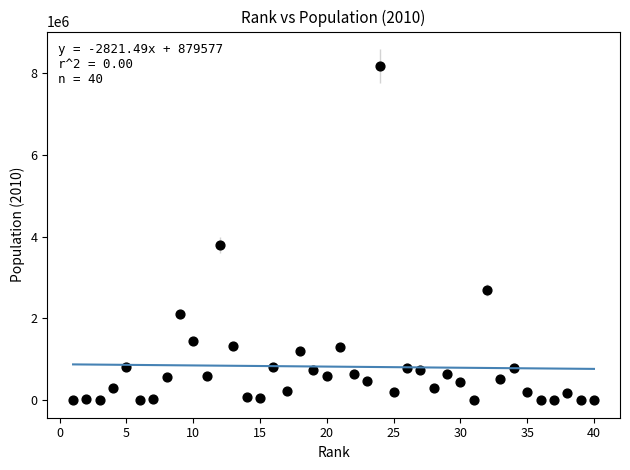

What is the range of X values (max minus min)?

39